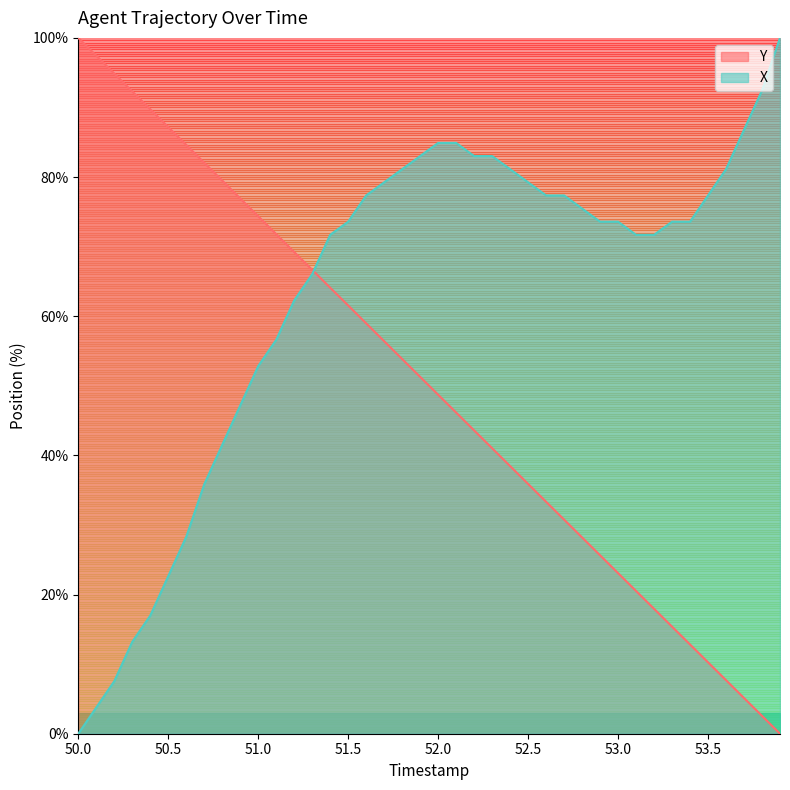

Which category has the highest value in the Y series?

50.0